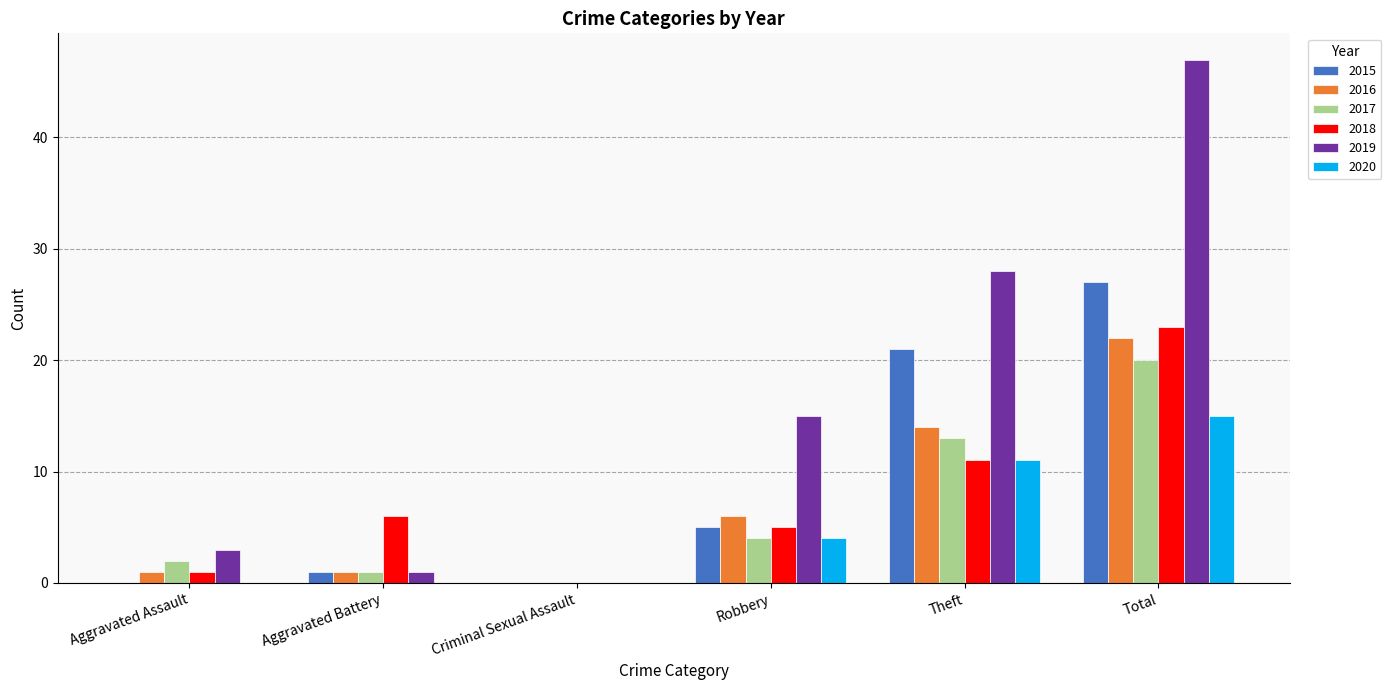

Between Aggravated Battery and Theft, which series saw the biggest shift?

2019